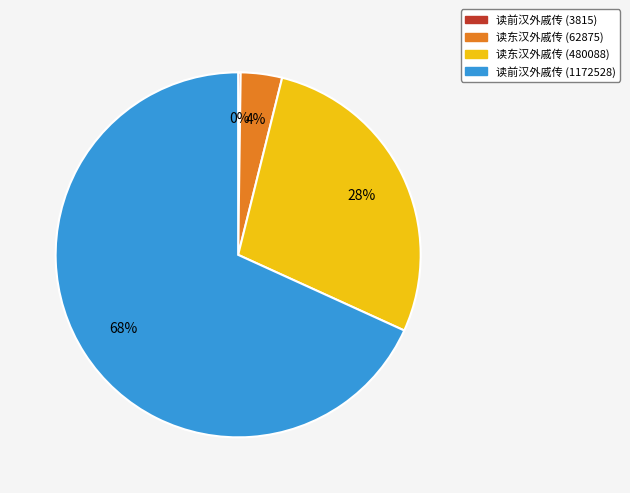

Is there a majority slice in this chart?

Yes